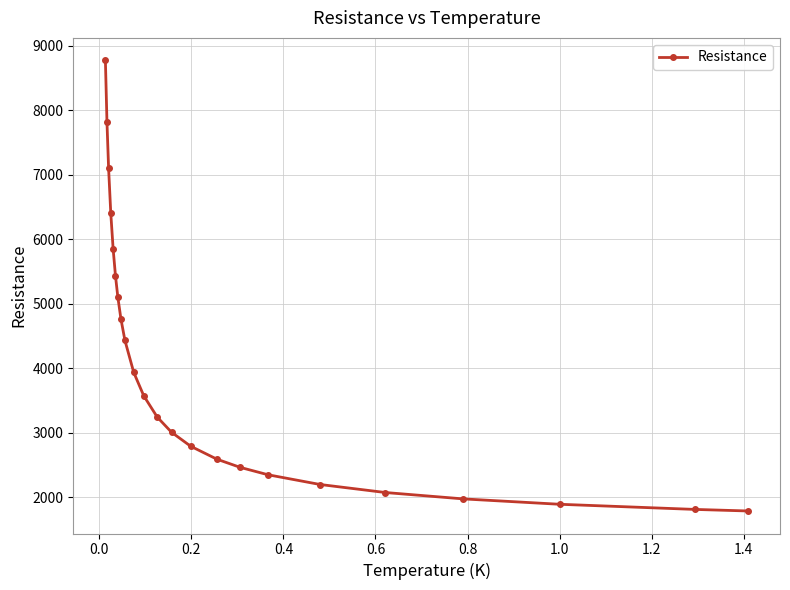

What is the value of the 1st point from the left?

8769.3